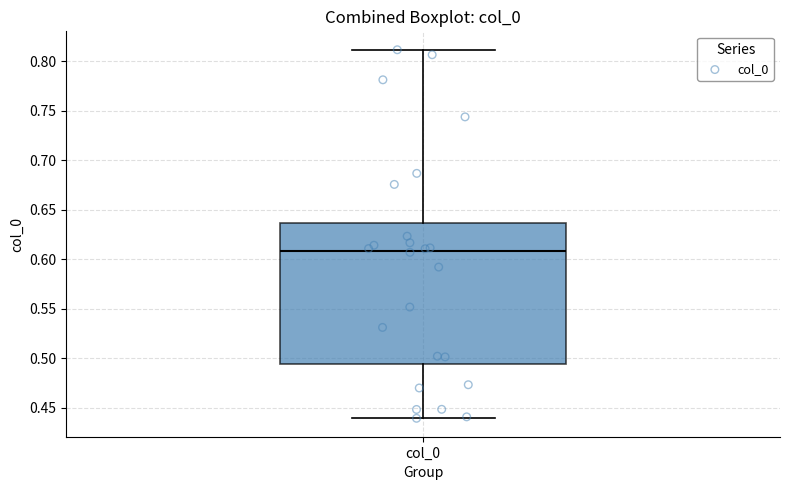

Where does the upper whisker of the box for col_0 end on the y-axis? The values are not printed on the chart, so give them approximately, as read against the axis.

0.810